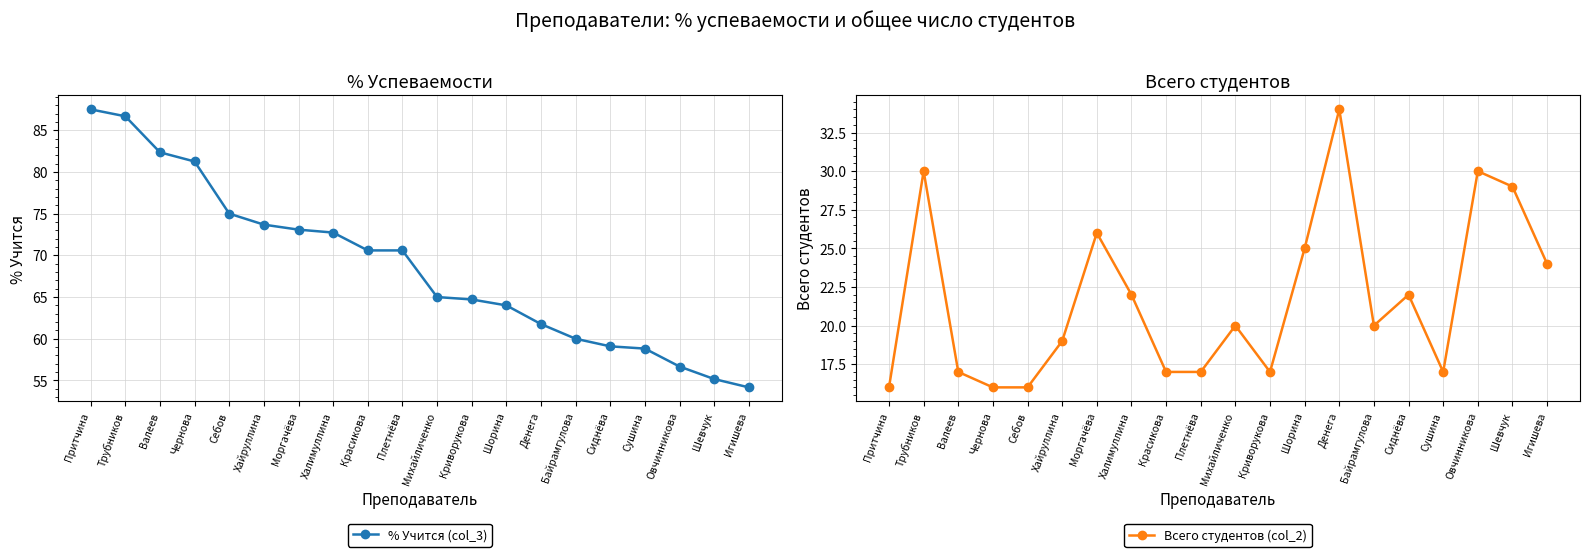

How many lines are shown in the chart?

2